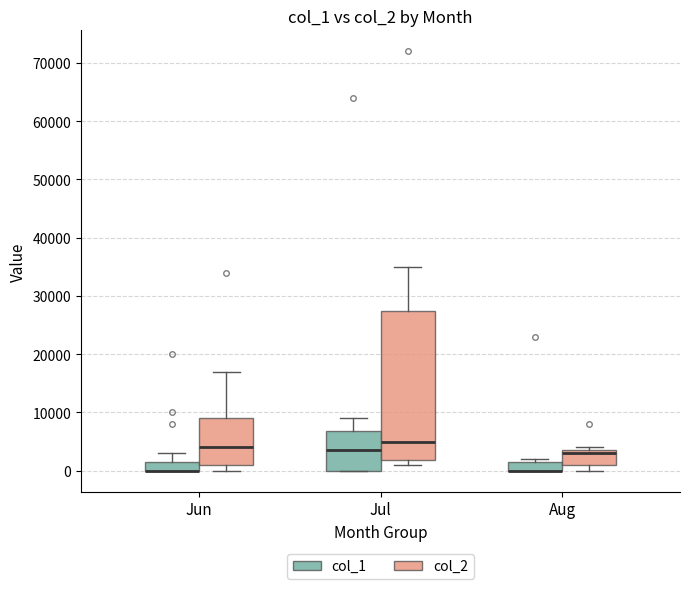

Reading left to right, transcribe this box plot: for each box, give where its median line is, the range the box spans, and where its two whiskers end, as read against the y-axis. The values are not printed on the chart, so give them approximately, as read against the axis.

Jun (col_1): median 0 (drawn on the box's lower edge), box 0 to 2000, whiskers 0 to 3000
Jun (col_2): median 4000, box 1000 to 9000, whiskers 0 to 17000
Jul (col_1): median 4000, box 0 to 7000, whiskers 0 to 9000
Jul (col_2): median 5000, box 2000 to 28000, whiskers 1000 to 35000
Aug (col_1): median 0 (drawn on the box's lower edge), box 0 to 2000, whiskers 0 to 2000 (just above the box's upper edge)
Aug (col_2): median 3000, box 1000 to 4000, whiskers 0 to 4000 (just above the box's upper edge)